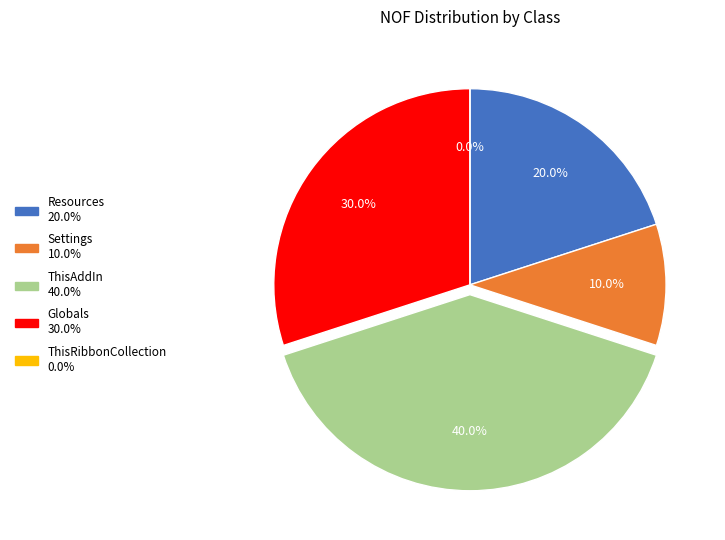

What percentage do VSTO_CopyWorksheets (ThisAddIn) and VSTO_CopyWorksheets (ThisRibbonCollection) together represent?

40.0%